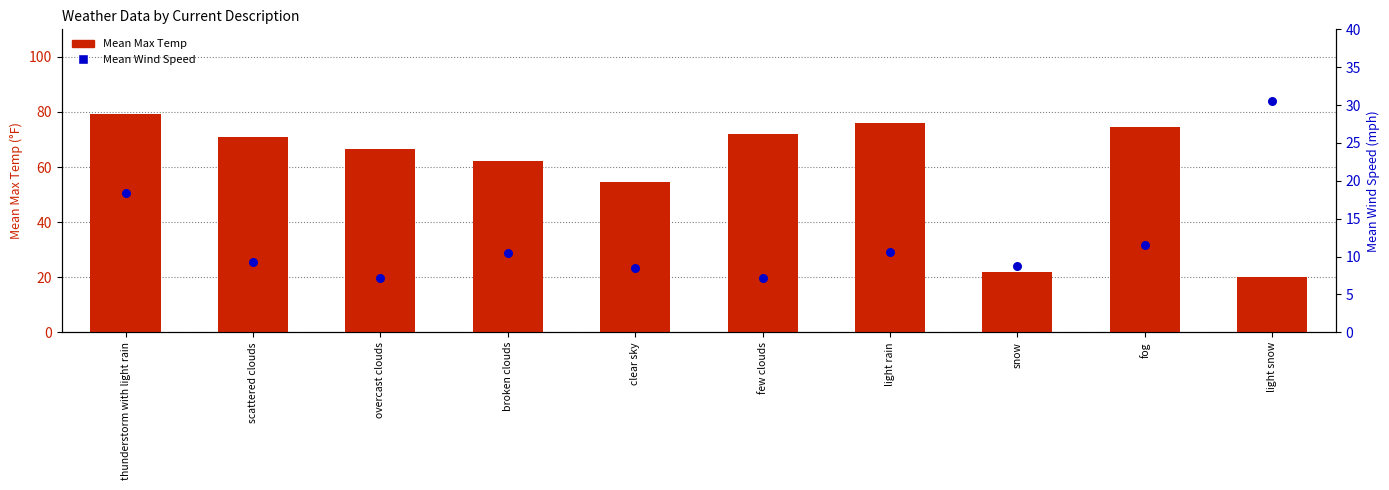

Which series has the largest Y range (max minus min)?

Mean Max Temp